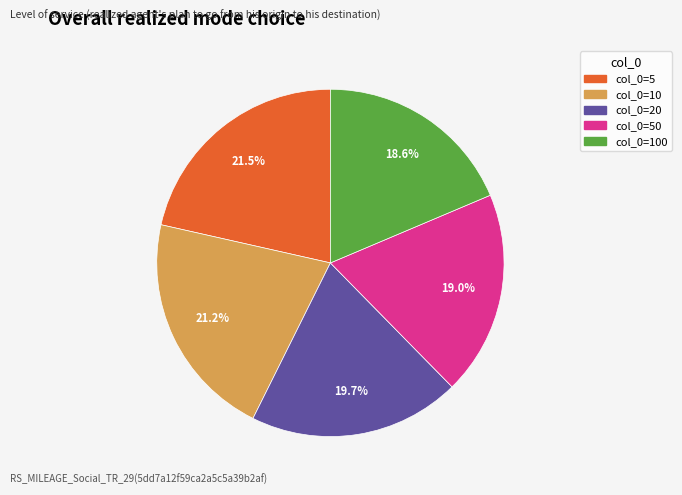

Is there any slice that represents more than half of the pie?

No